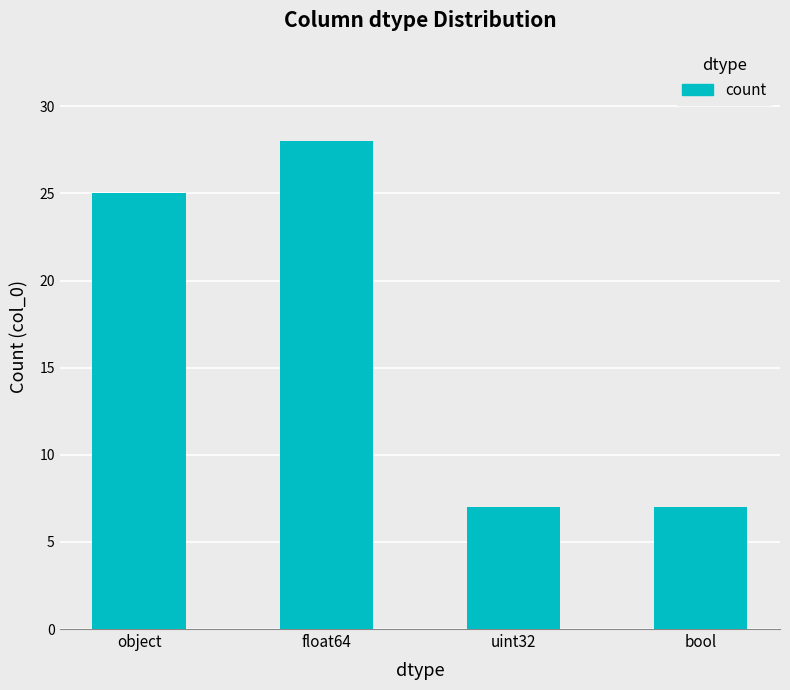

What value does the data have at uint32?

7